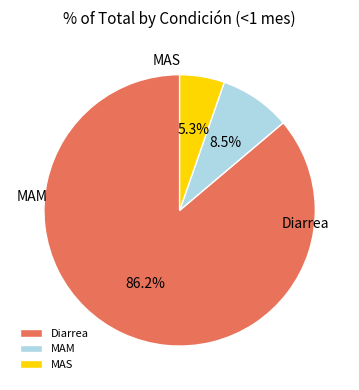

Is there any slice that represents more than half of the pie?

Yes